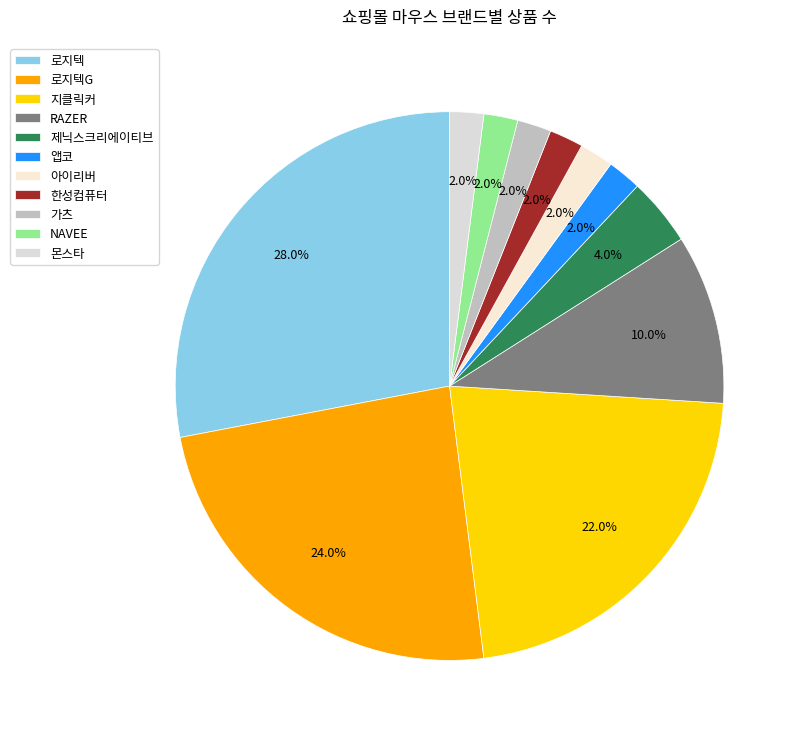

True or false: 지클릭커 accounts for 22% of the total.

True